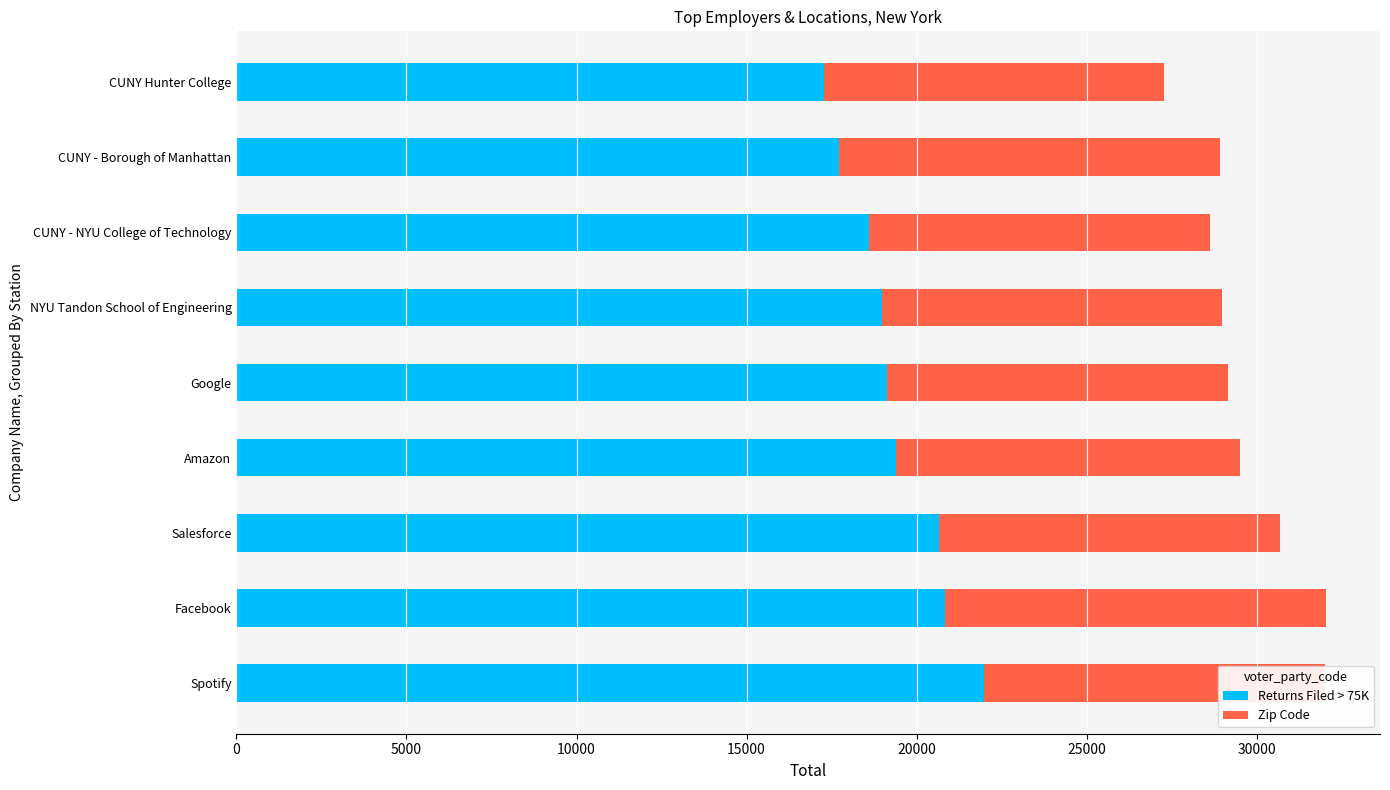

How many distinct data groups are displayed?

2